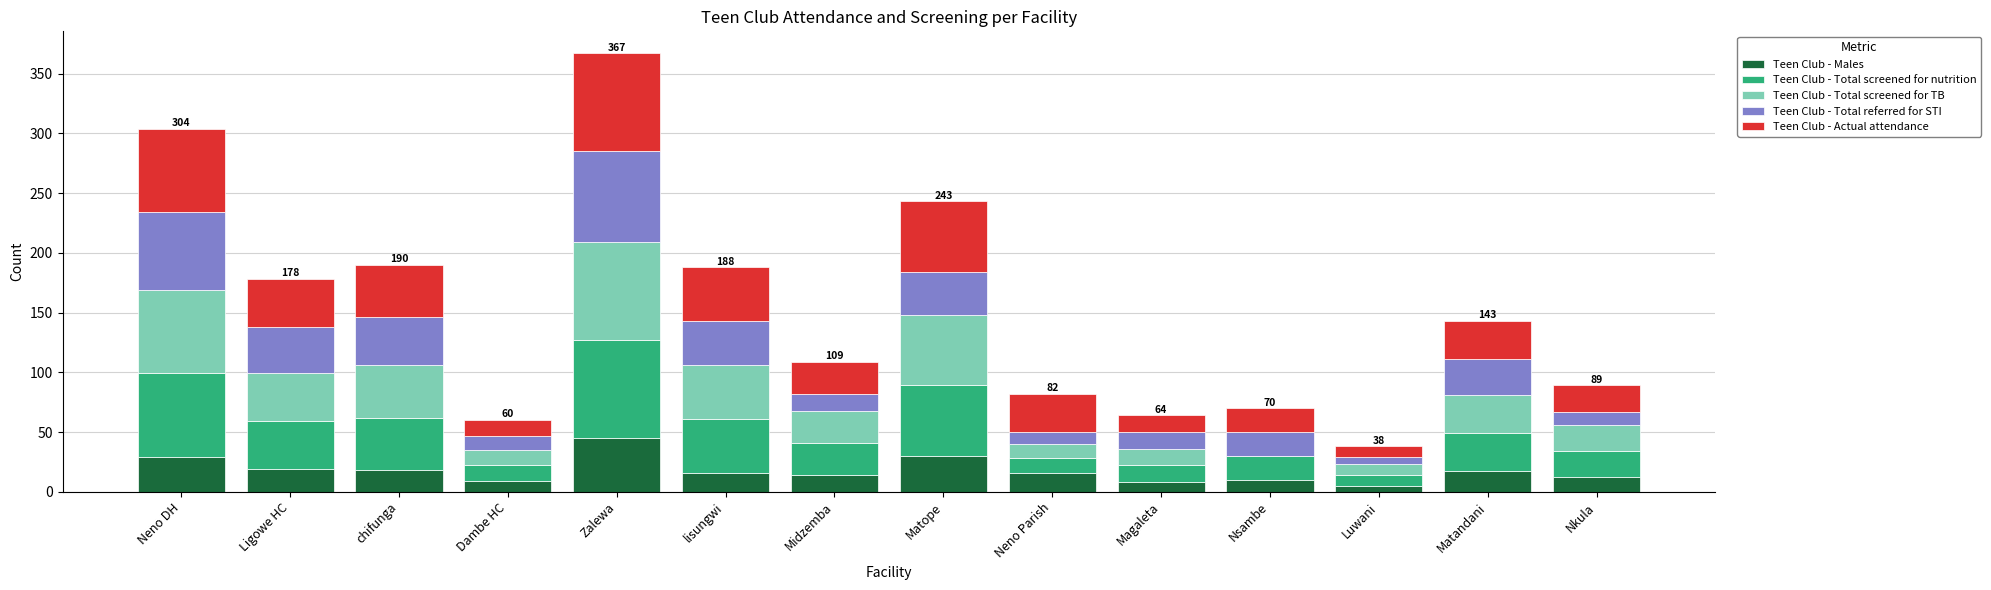

What is the total value across all series at Matandani?

143